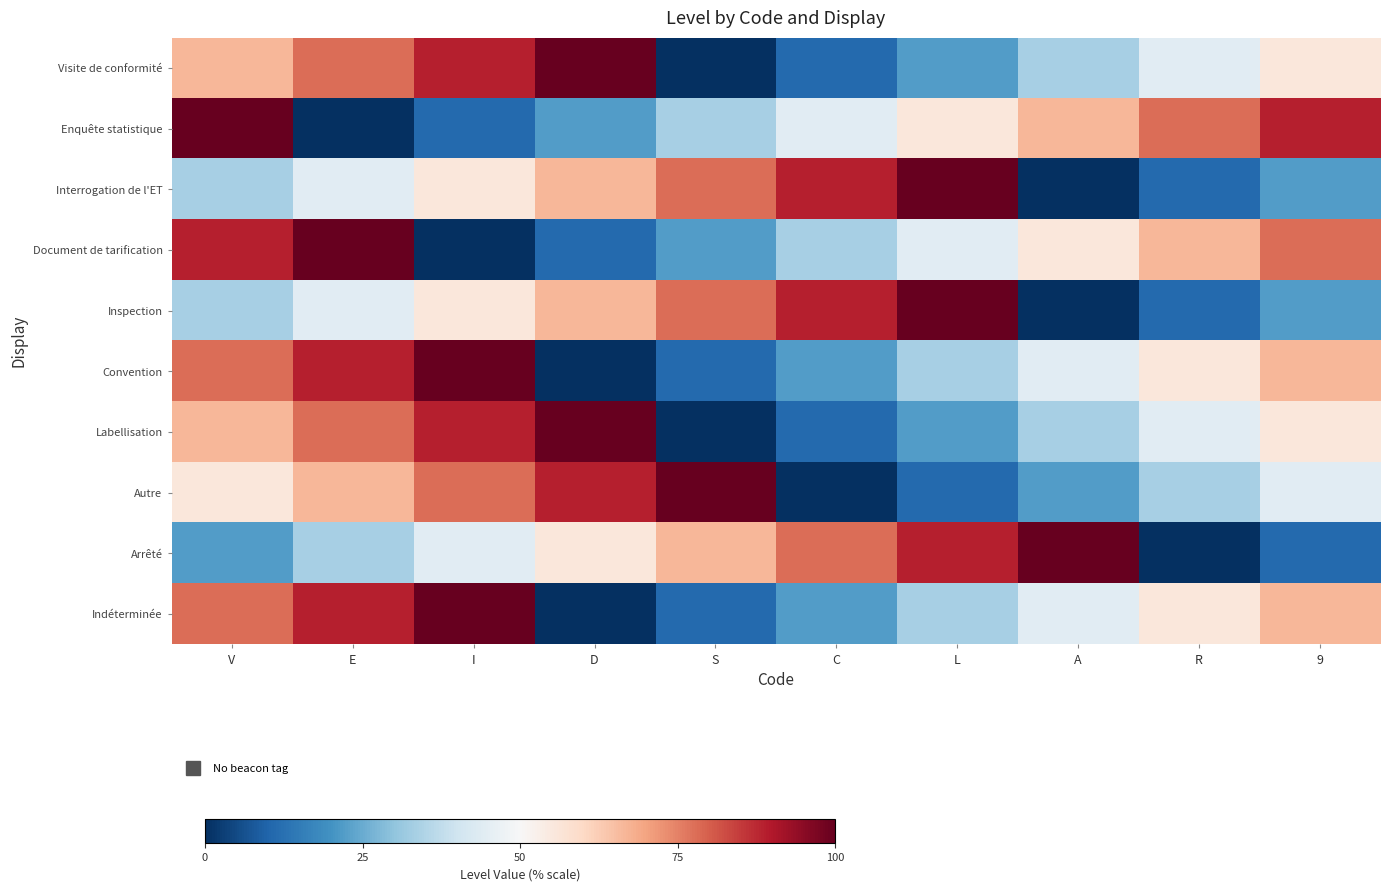

Count the number of categories in the chart.

10